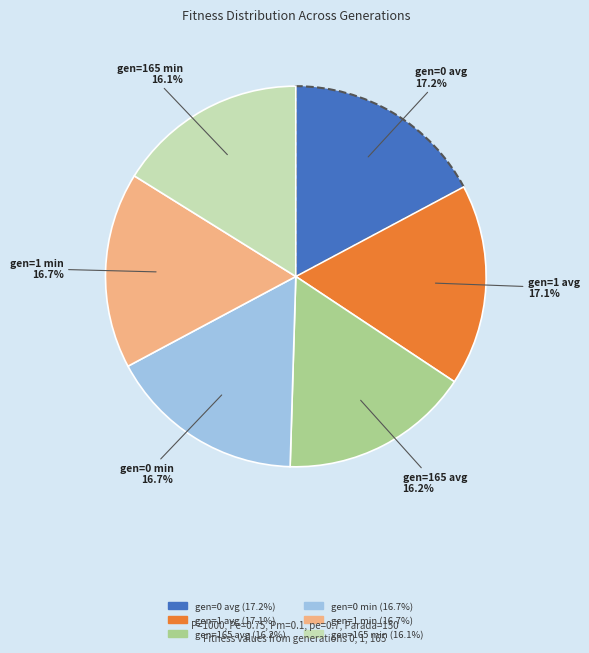

How many segments does this pie chart have?

6